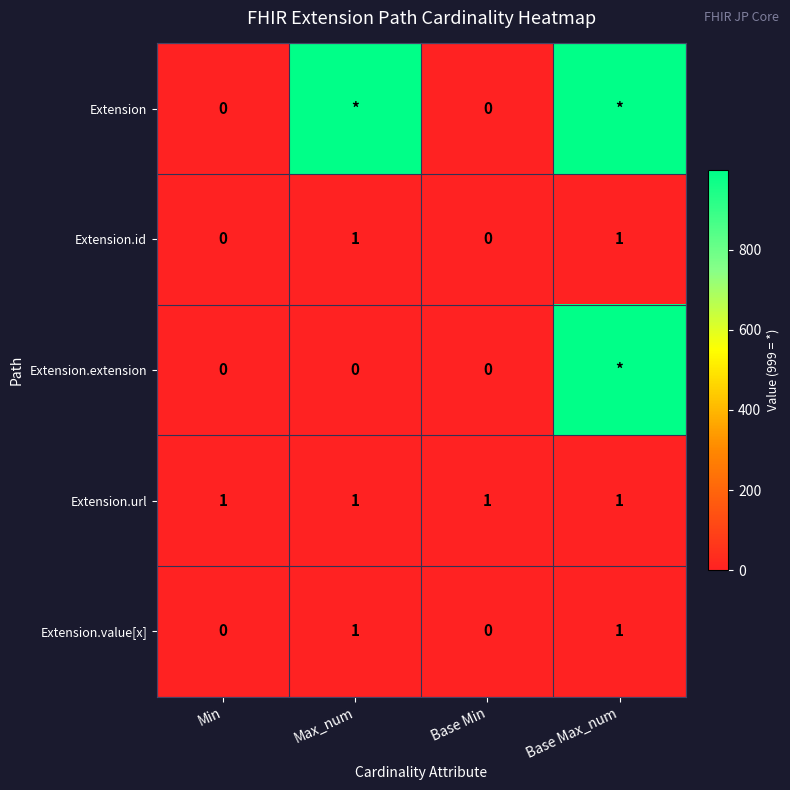

True or false: Extension.id has a value of 1 at Base Max_num.

True